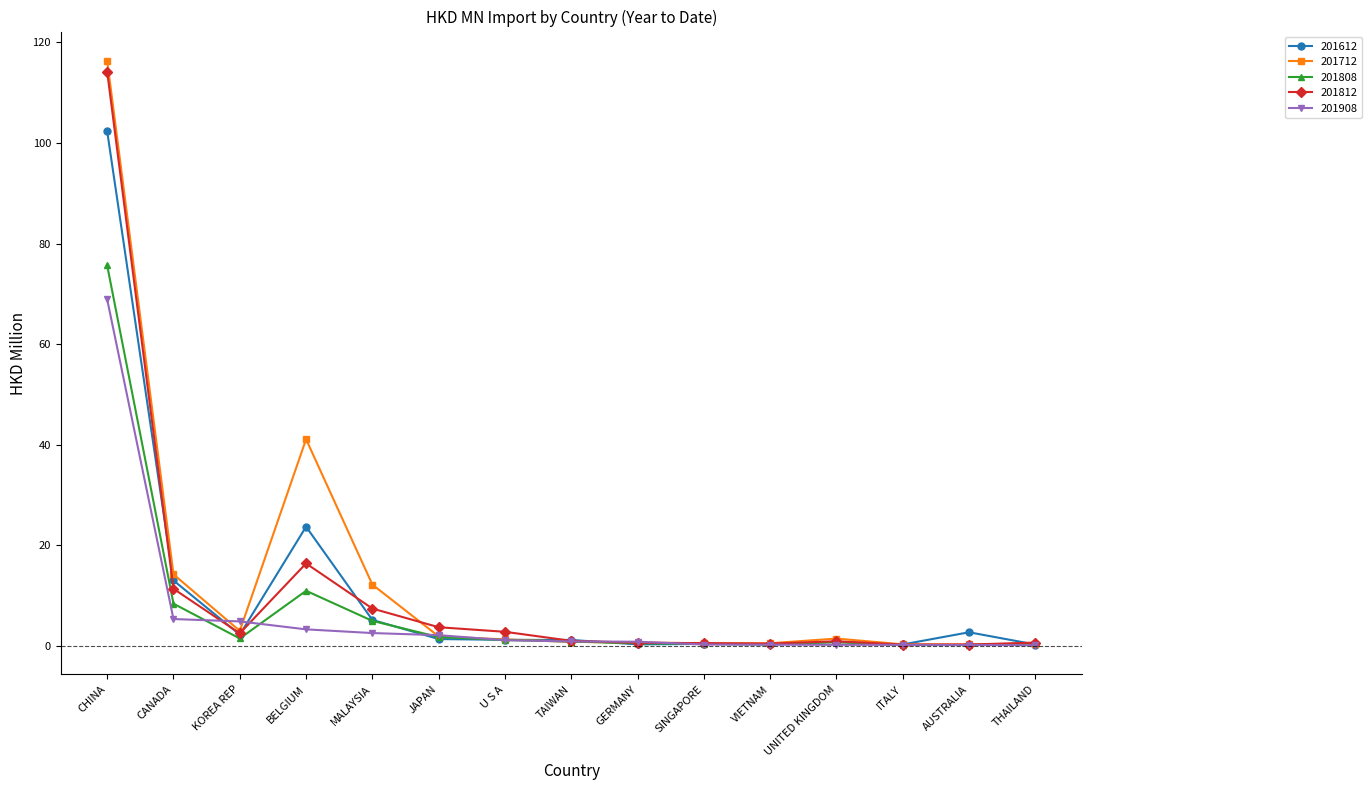

Where is 201808 nearest to the value 37?

BELGIUM